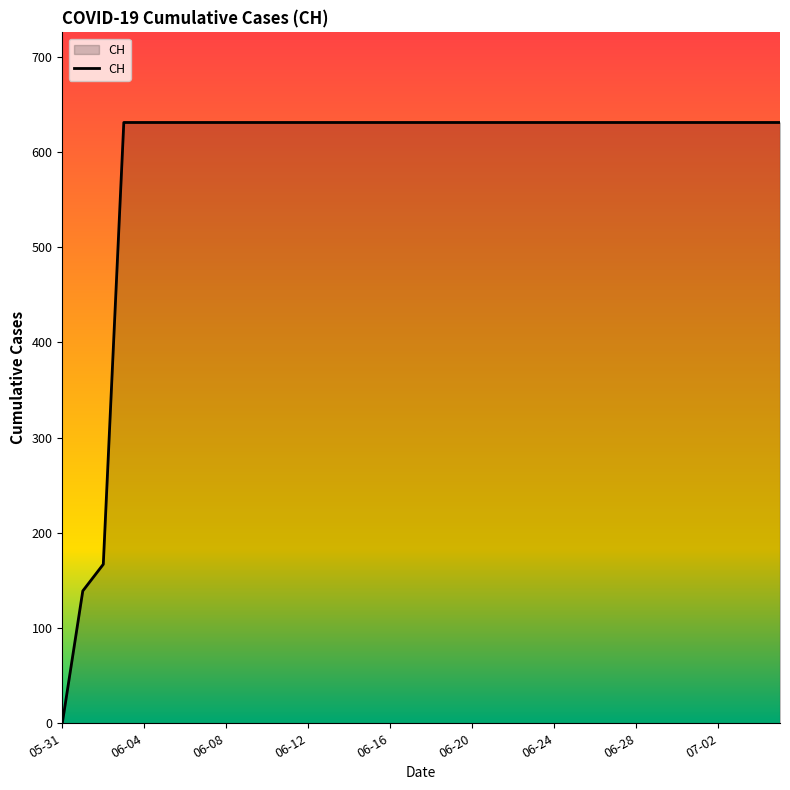

What is the greatest value displayed?

631